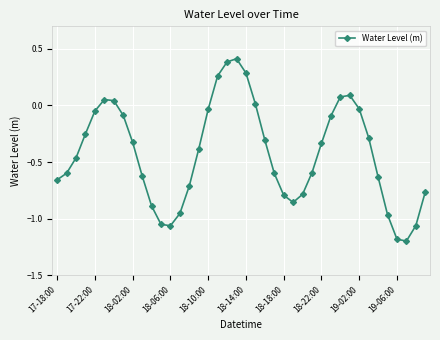

What is the greatest value displayed?

0.4